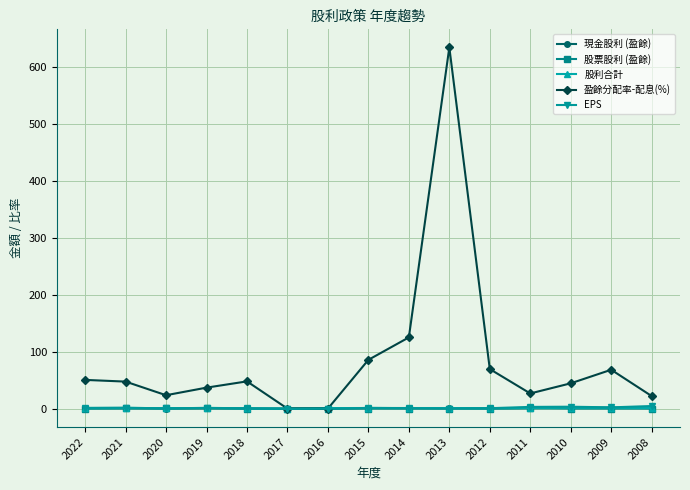

What is the sum of the 盈餘分配率-配息(%) values at 2021 and 2017?

47.4